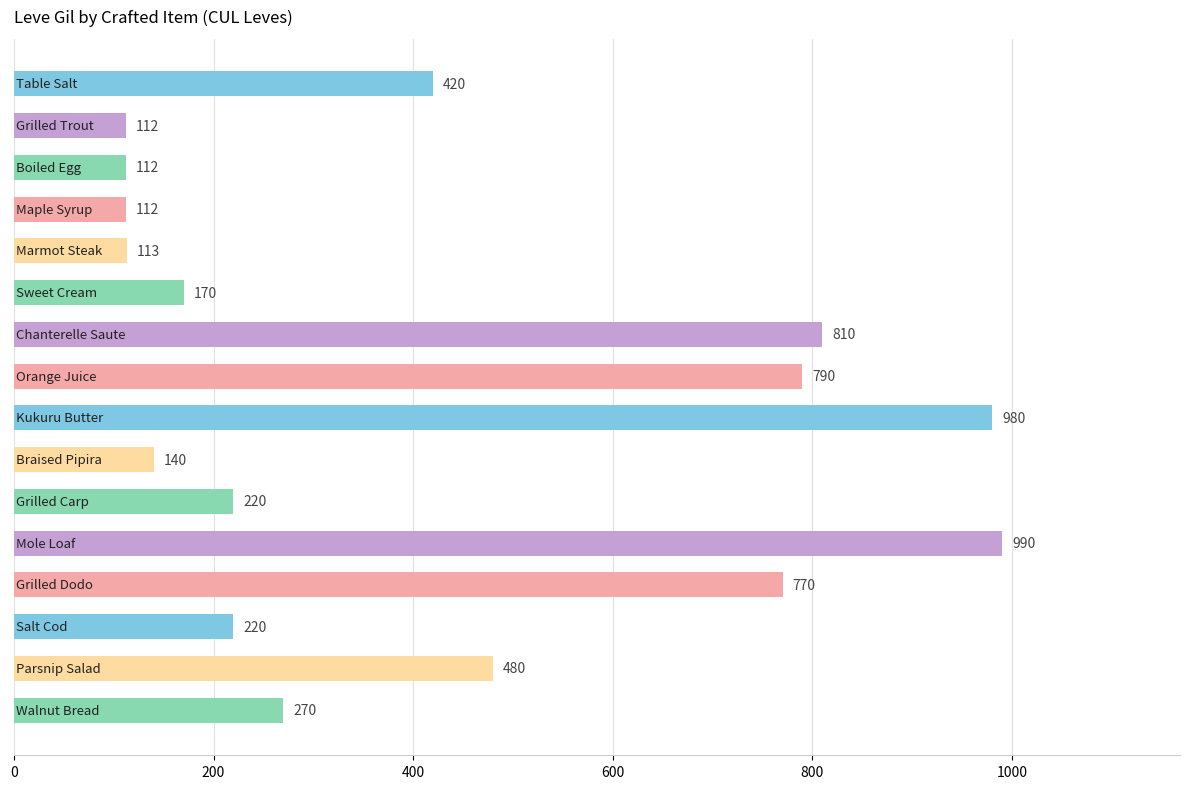

What is the average value?

419